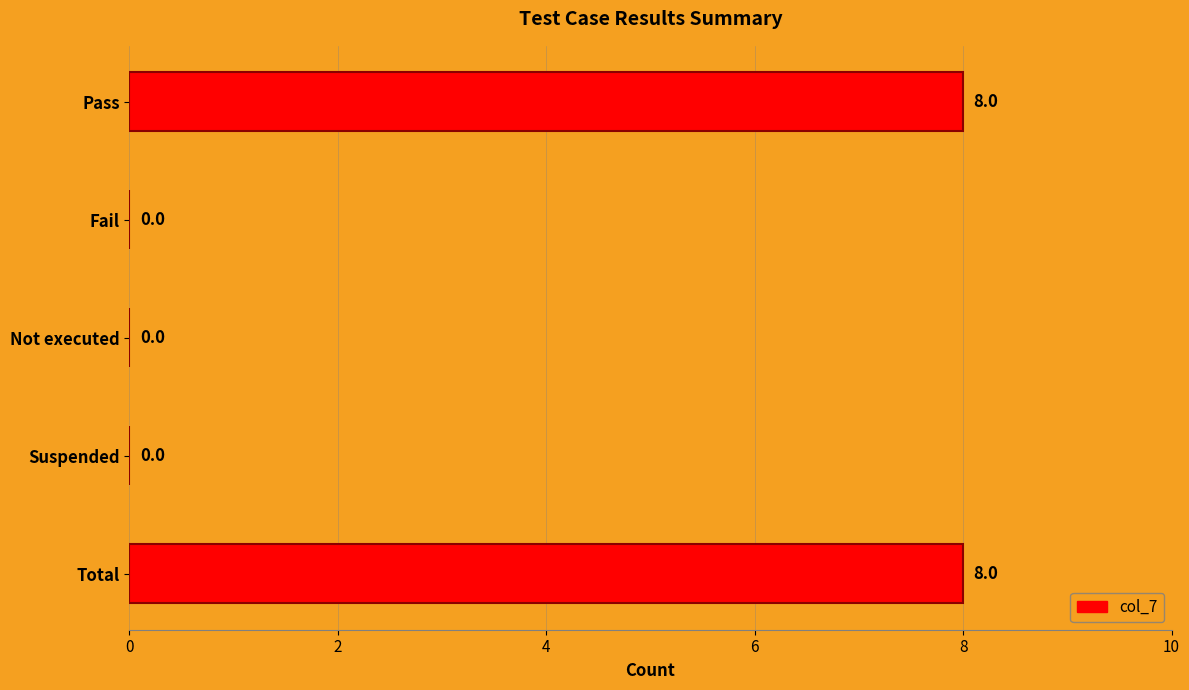

Reading top to bottom, extract all data points from this chart.

Pass=8	Fail=0	Not executed=0	Suspended=0	Total=8